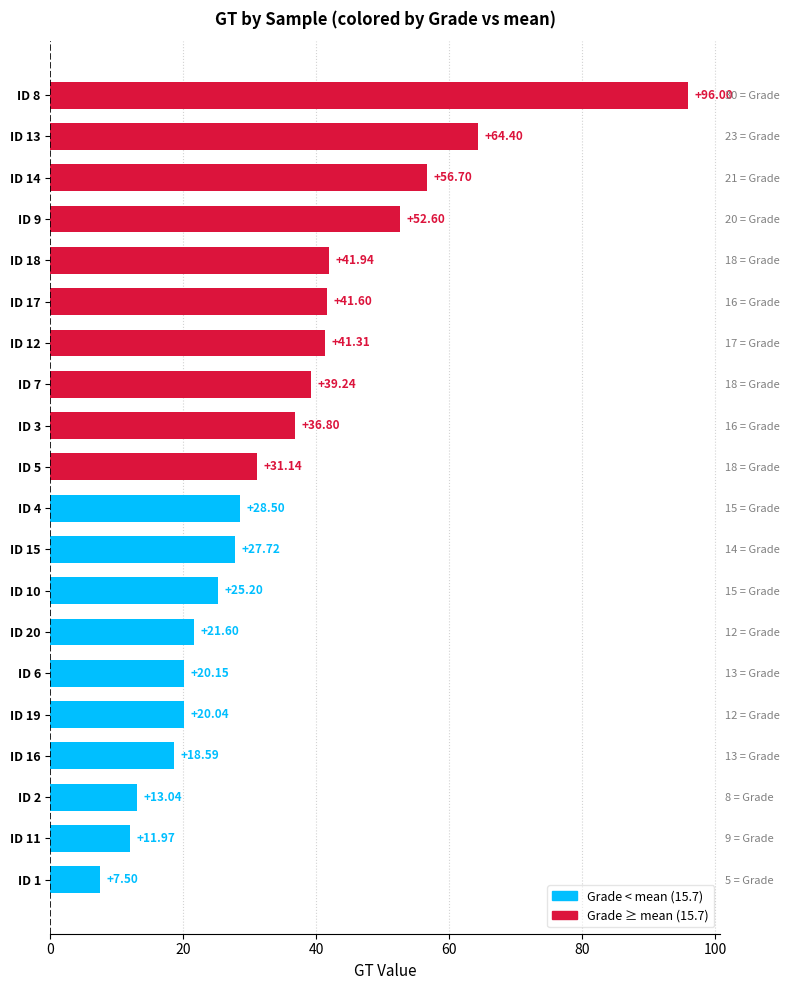

Approximately how many times larger is the value at ID 11 compared to ID 9?

0.2